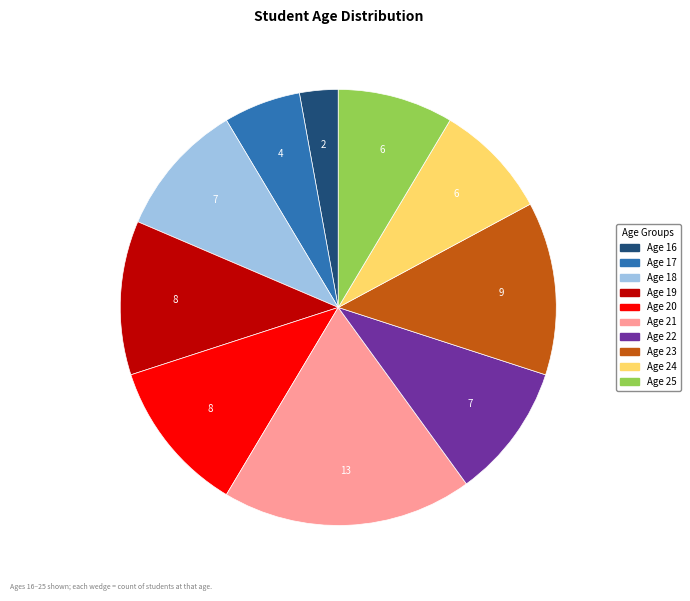

Is there any slice that represents more than half of the pie?

No